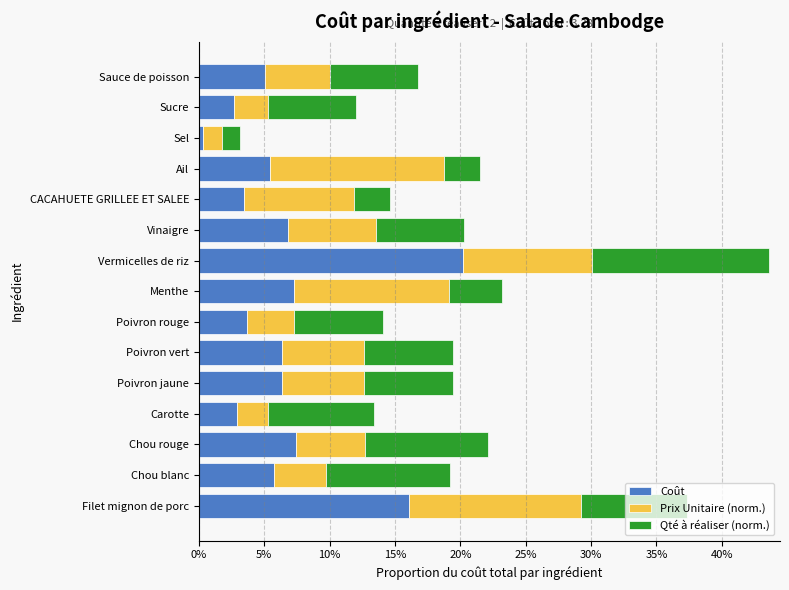

What position from the left is Carotte?

4